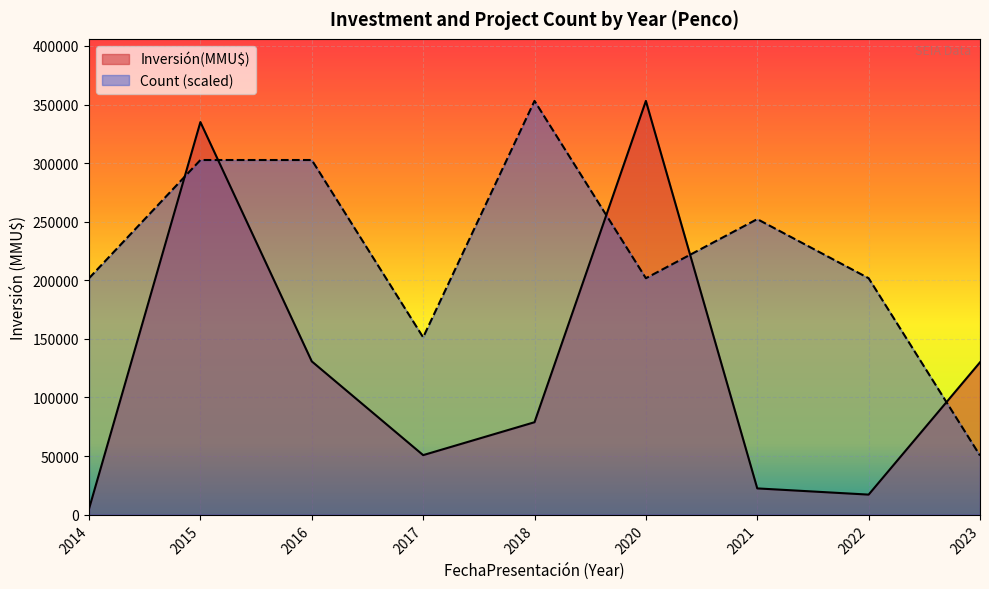

The value of Inversión(MMU$) at 2016 is 130800.0. True or false?

True